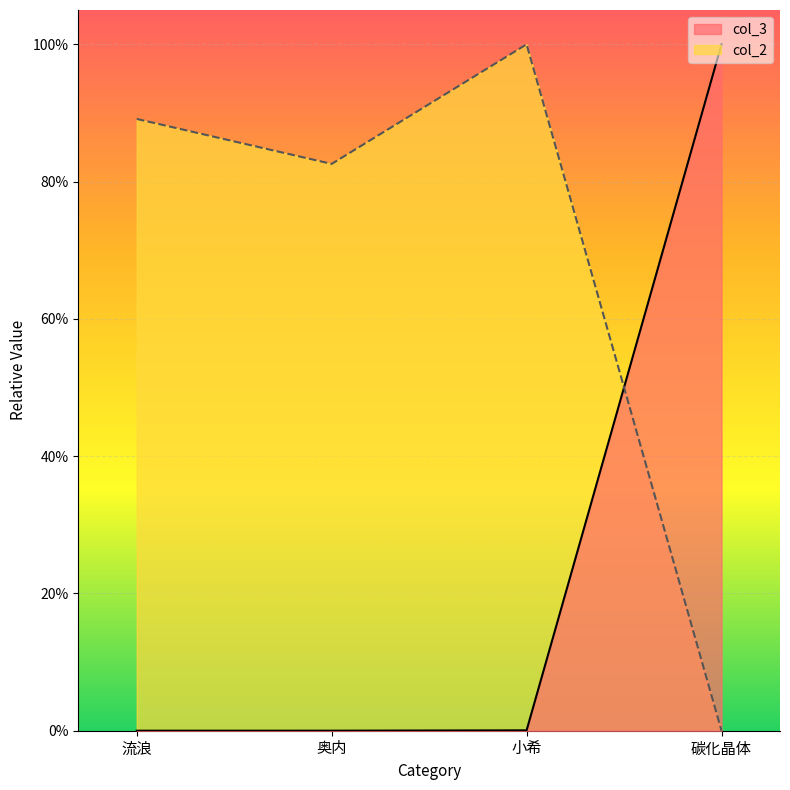

What is the value of the col_3 point at the 4th from the left?

1.0